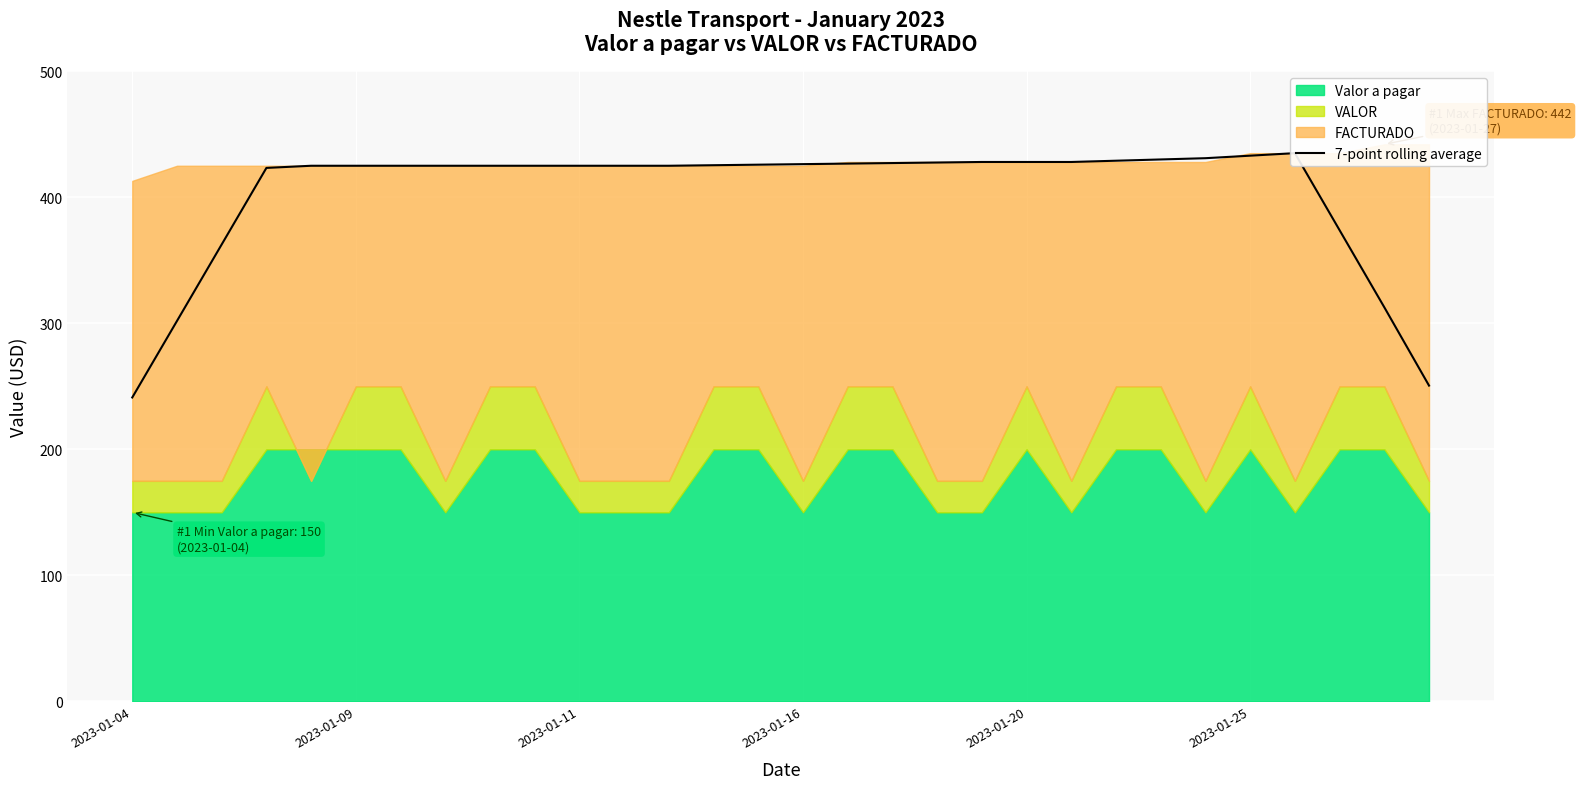

How many lines are shown in the chart?

1